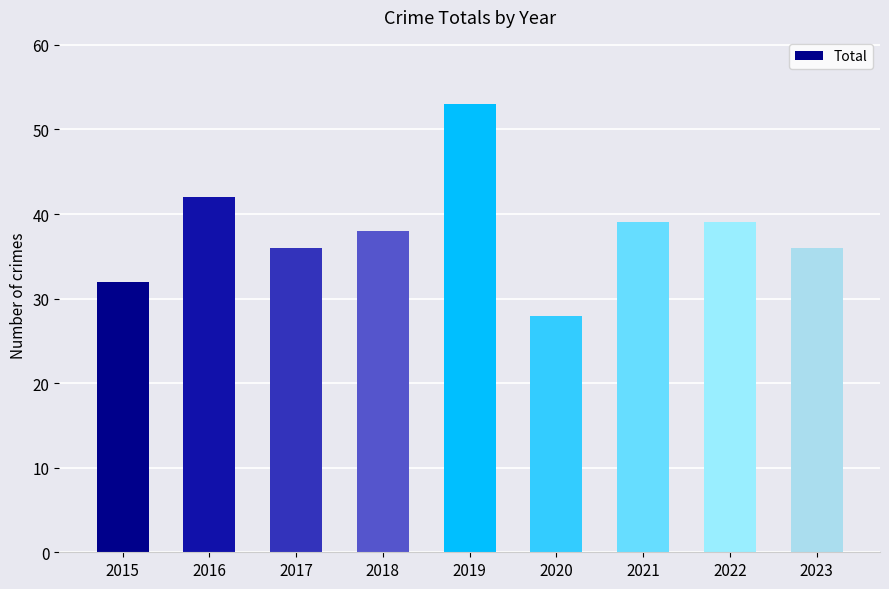

The chart shows a value of 42 at 2016. True or false?

True